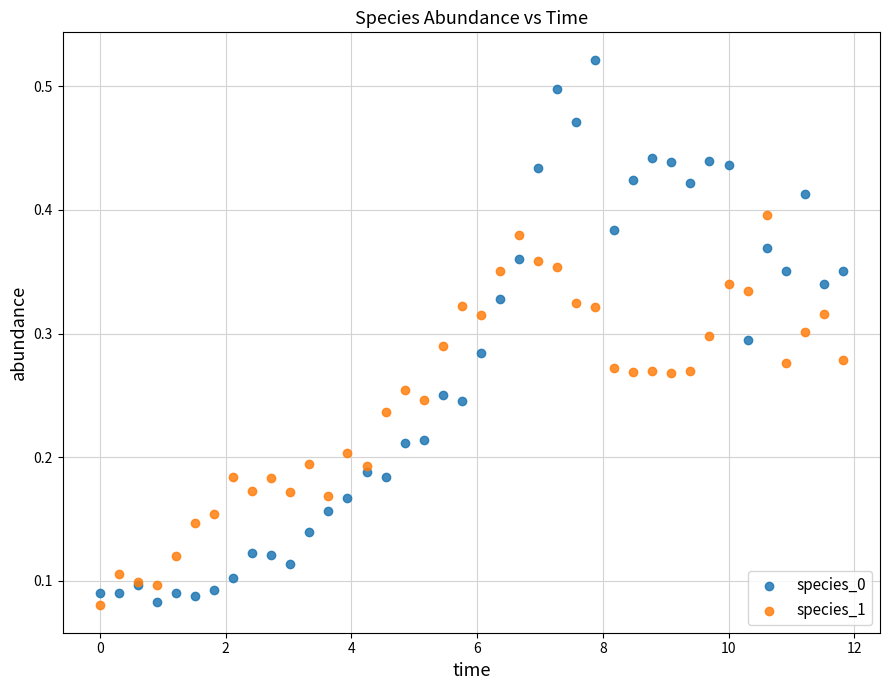

What is the X range (max minus min) for the scatter plot?

11.8